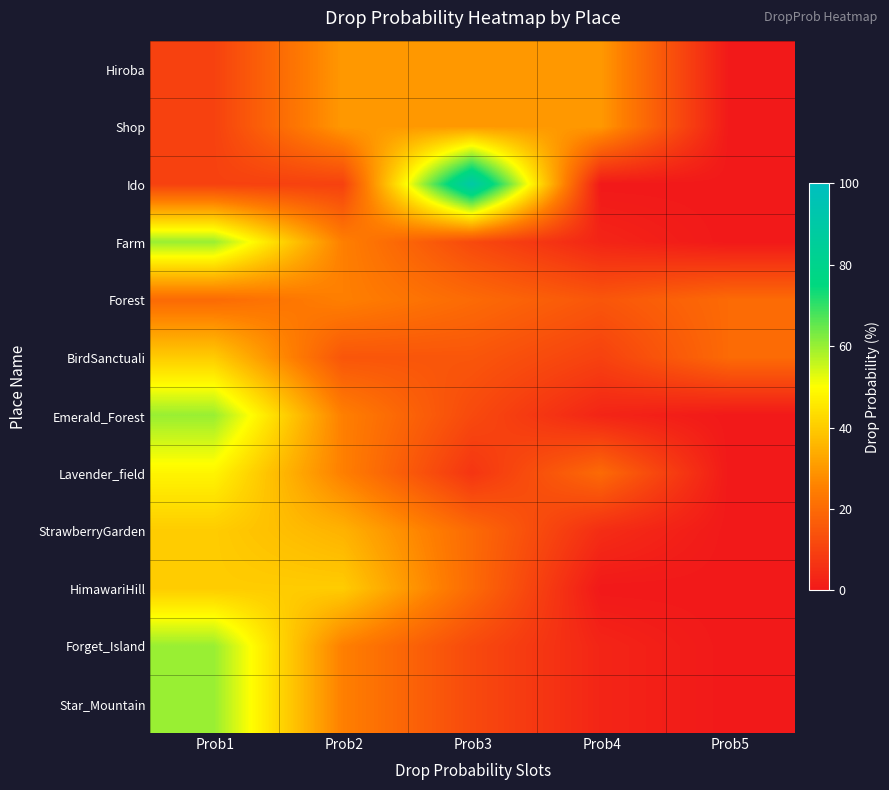

Reading left to right, list all the values displayed in this chart.

Hiroba: Prob1=10	Prob2=30	Prob3=30	Prob4=30	Prob5=0
Shop: Prob1=10	Prob2=30	Prob3=30	Prob4=30	Prob5=0
Ido: Prob1=10	Prob2=10	Prob3=90	Prob4=0	Prob5=0
Farm: Prob1=60	Prob2=25	Prob3=12	Prob4=3	Prob5=0
Forest: Prob1=20	Prob2=25	Prob3=20	Prob4=15	Prob5=20
BirdSanctuali: Prob1=40	Prob2=15	Prob3=15	Prob4=10	Prob5=20
Emerald_Forest: Prob1=60	Prob2=25	Prob3=12	Prob4=3	Prob5=0
Lavender_field: Prob1=48	Prob2=25	Prob3=7	Prob4=20	Prob5=0
StrawberryGarden: Prob1=40	Prob2=35	Prob3=20	Prob4=5	Prob5=0
HimawariHill: Prob1=40	Prob2=40	Prob3=20	Prob4=0	Prob5=0
Forget_Island: Prob1=60	Prob2=25	Prob3=12	Prob4=3	Prob5=0
Star_Mountain: Prob1=60	Prob2=25	Prob3=12	Prob4=3	Prob5=0